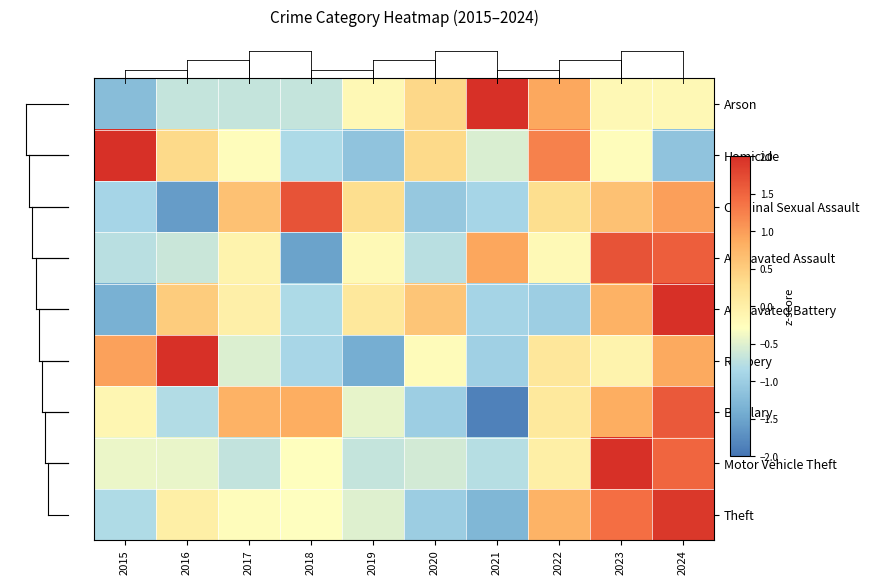

Between 2024 and 2016, which is larger?

2024